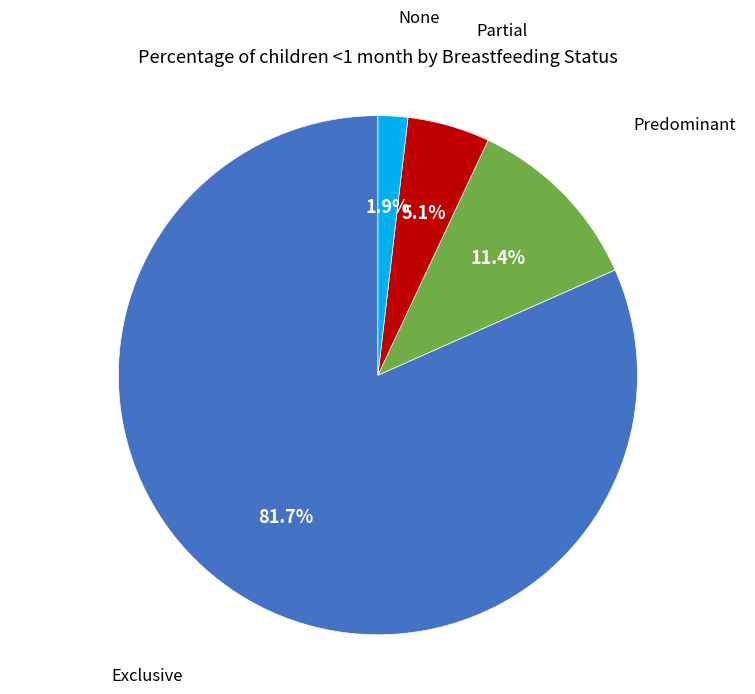

Does any single category account for the majority?

Yes